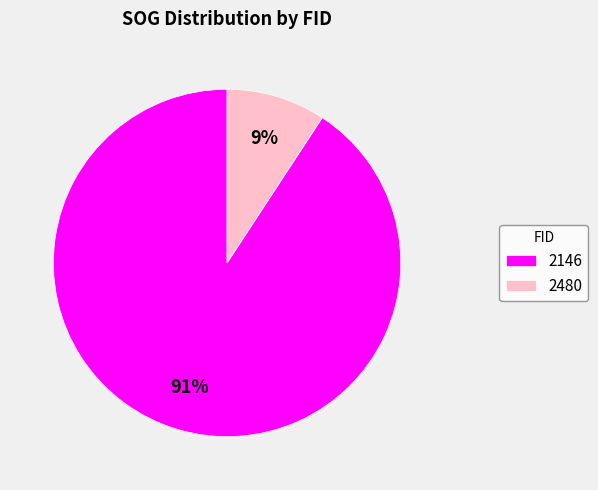

The 2480 slice represents 9% of the pie. True or false?

True